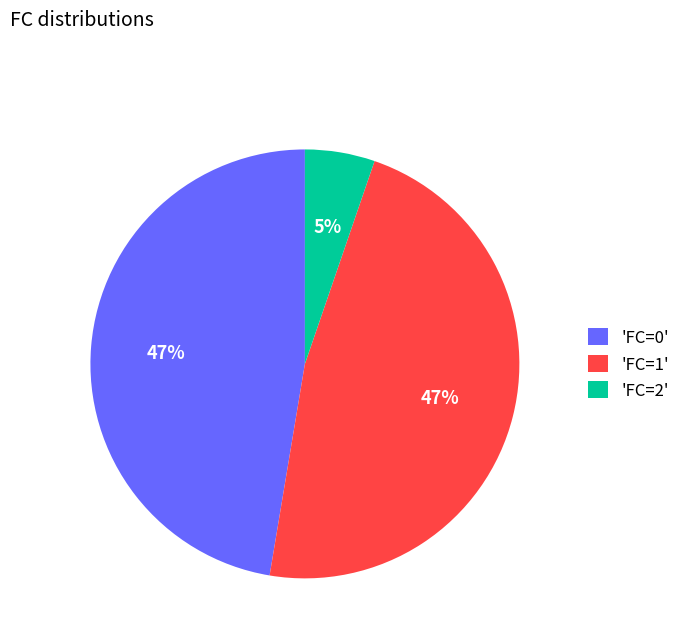

Which has a higher value, 'FC=1' or 'FC=2'?

'FC=1'